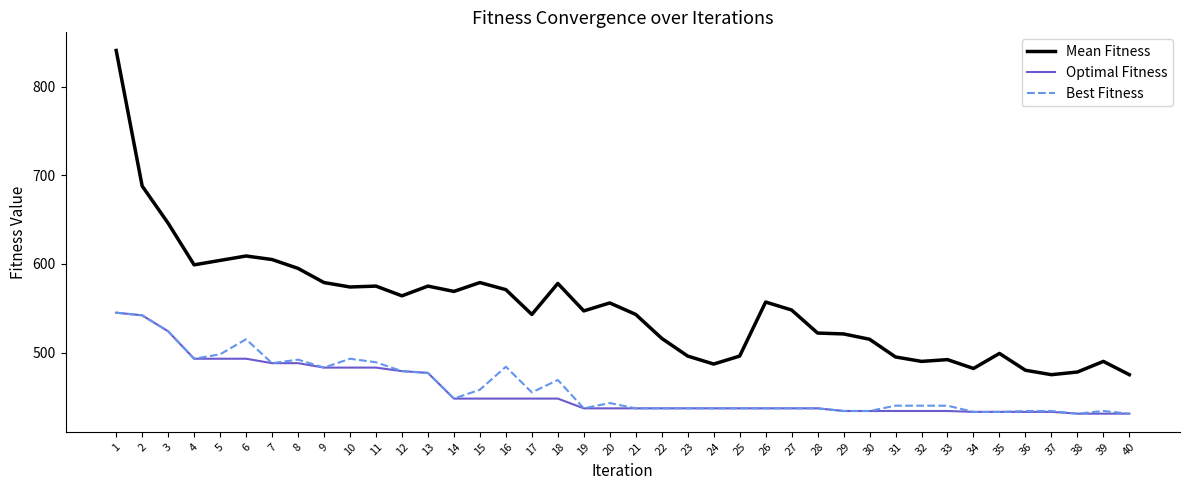

What is the maximum value shown in the chart?

841